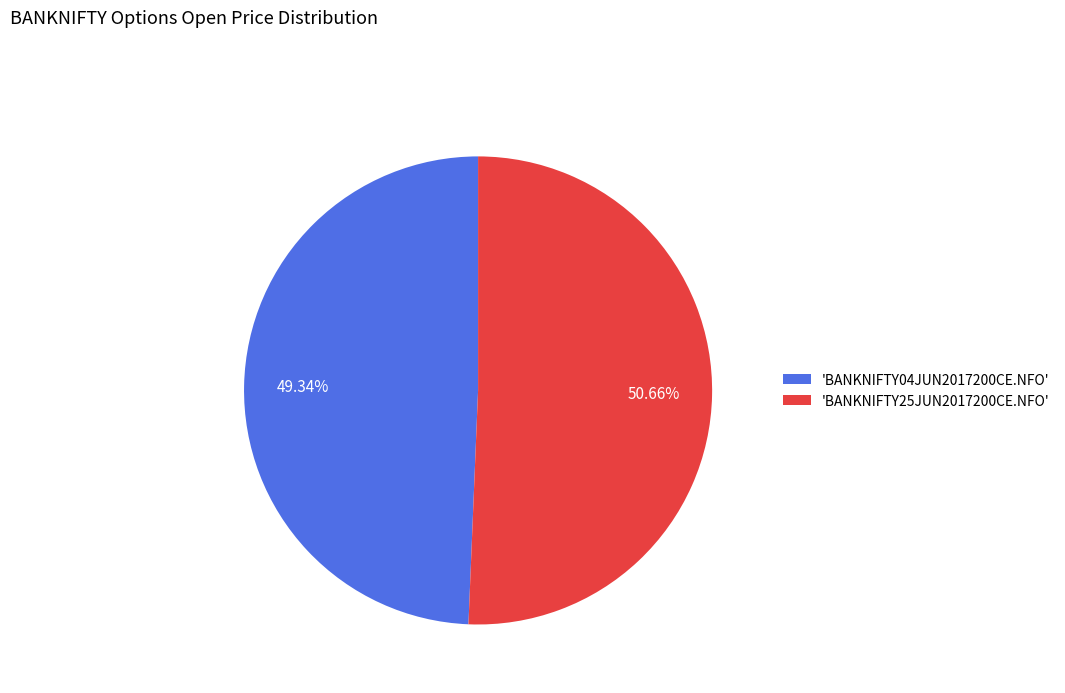

Which category has the biggest portion of the pie?

'BANKNIFTY25JUN2017200CE.NFO'